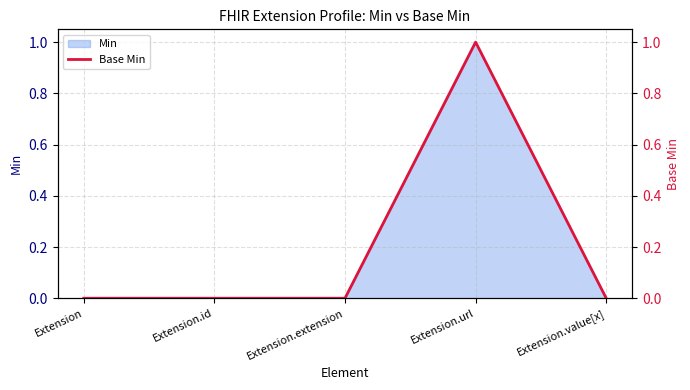

The Min series shows 0 at Extension.extension. True or false?

True